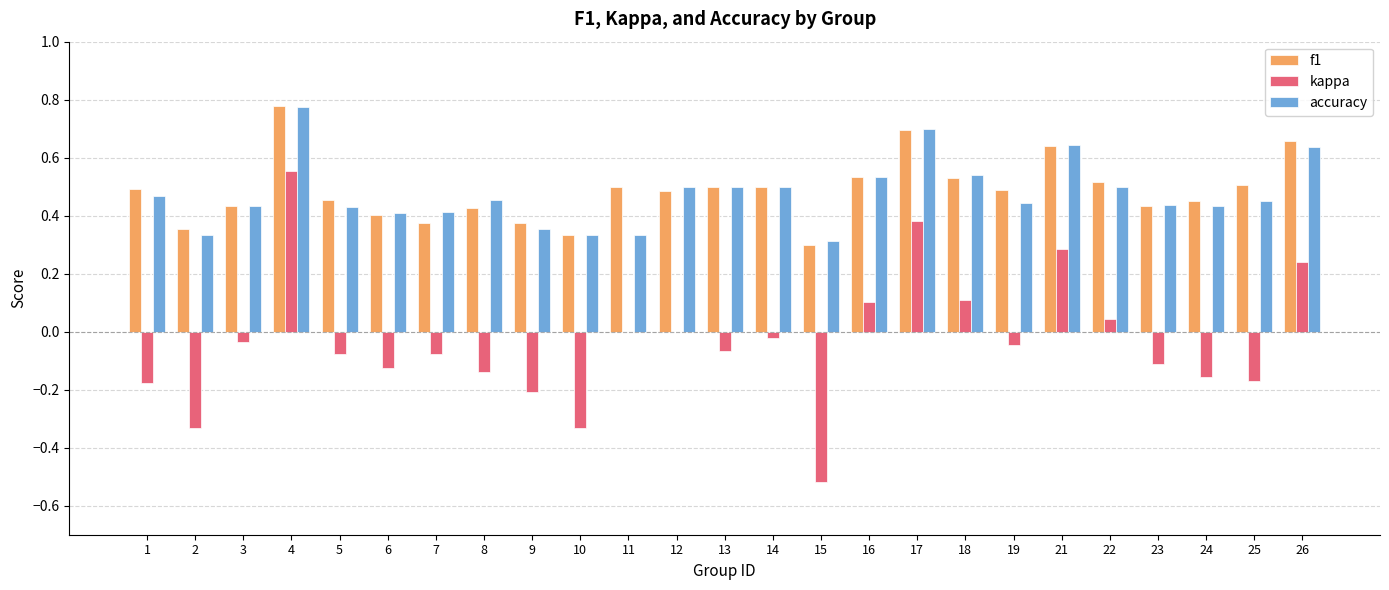

At which label does f1 reach its peak?

4